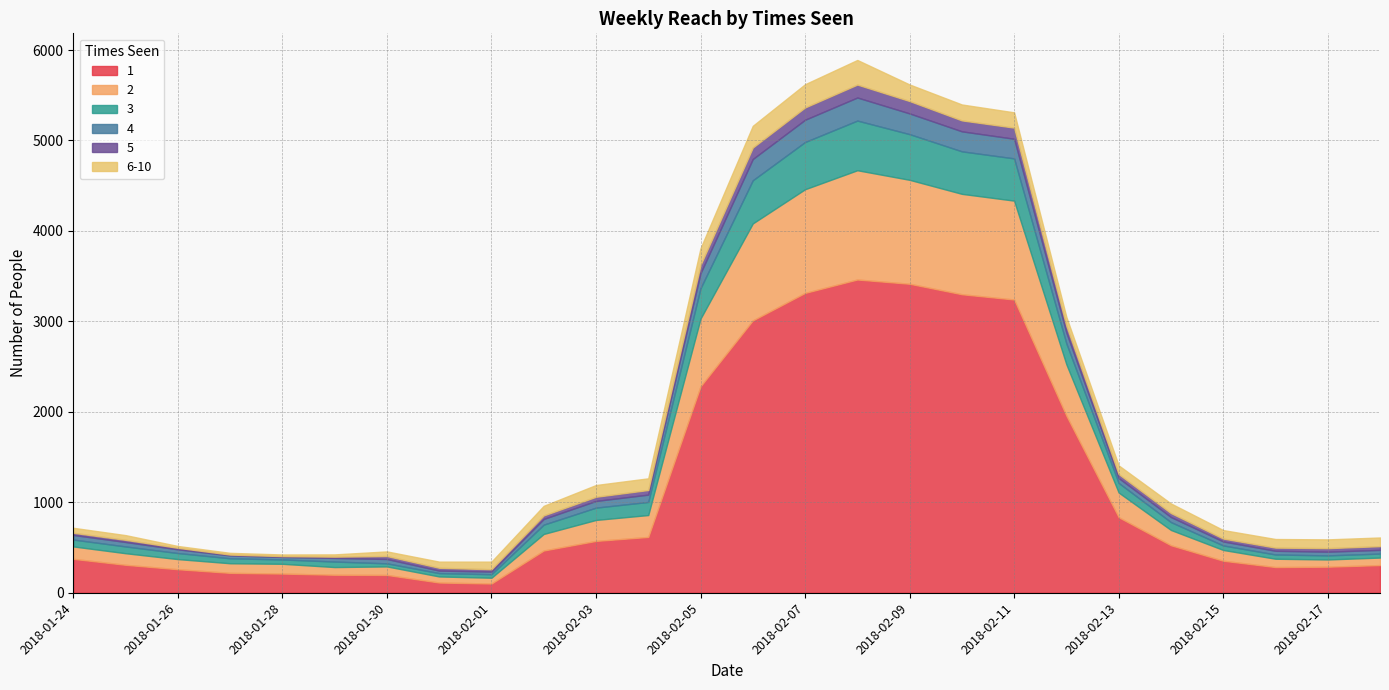

Where is 5 nearest to the value 76?

2018-02-12